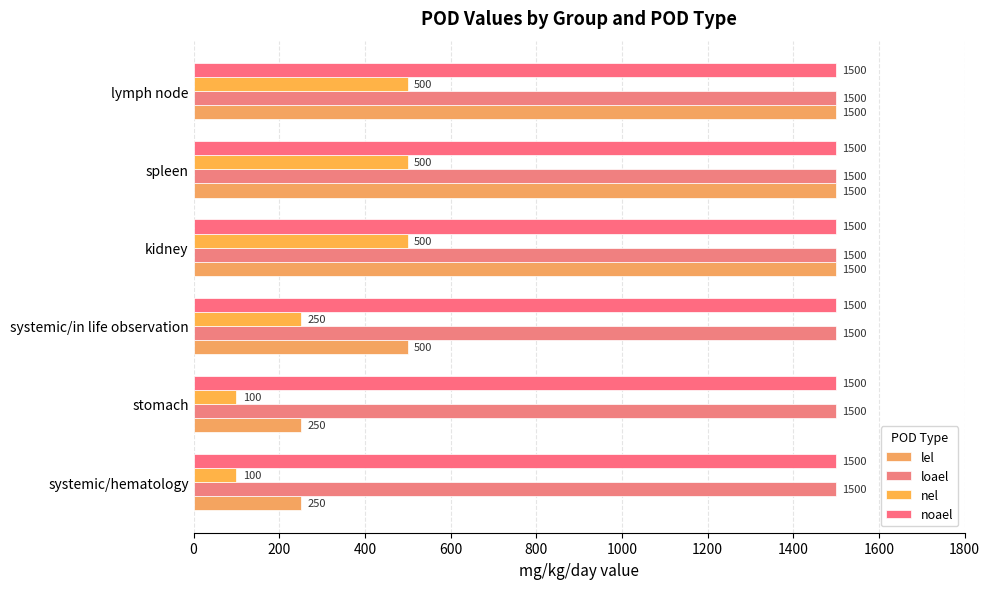

Count the number of categories in the chart.

6